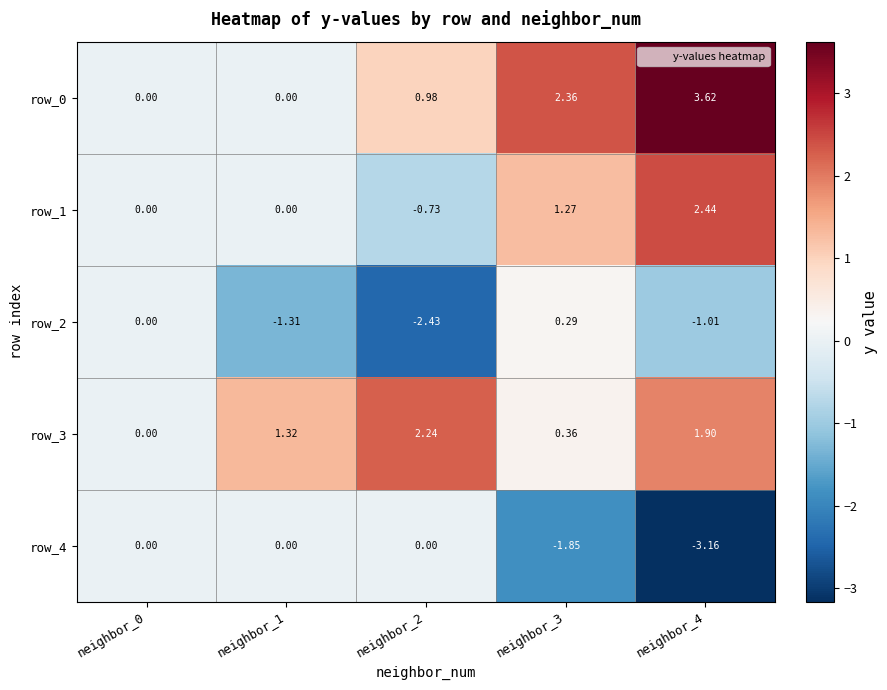

Is the value of row_2 at neighbor_2 greater than the value of row_3 at neighbor_1?

No